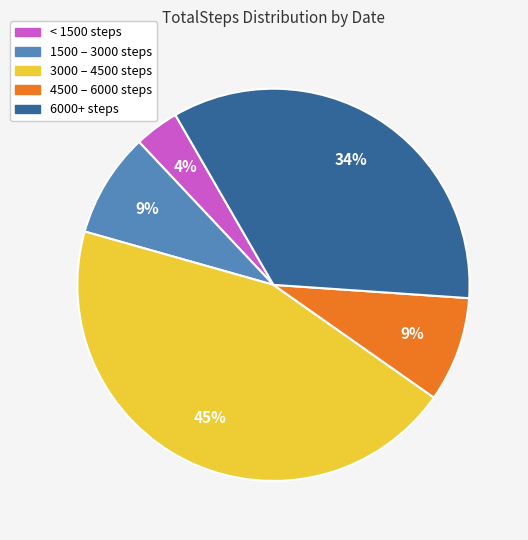

To the nearest percent, what is the average slice percentage?

20%